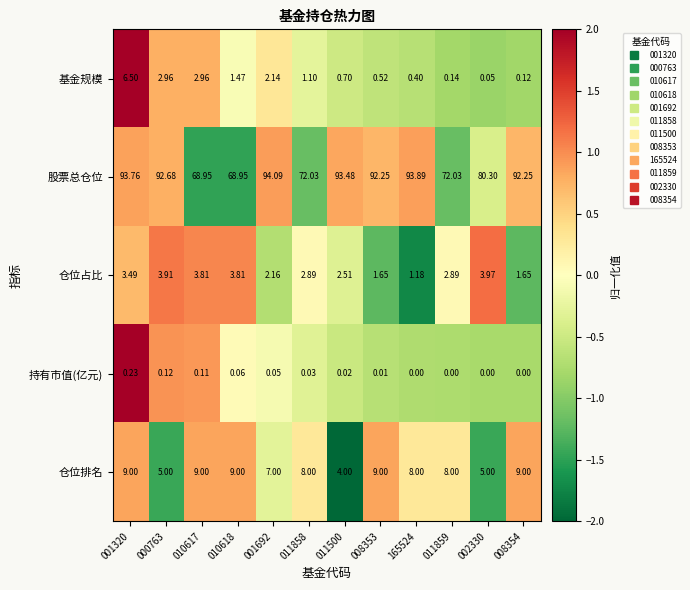

Is the value of 持有市值(亿元) at 011858 greater than the value of 股票总仓位 at 002330?

No